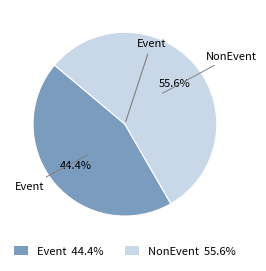

The NonEvent slice represents 56% of the pie. True or false?

True